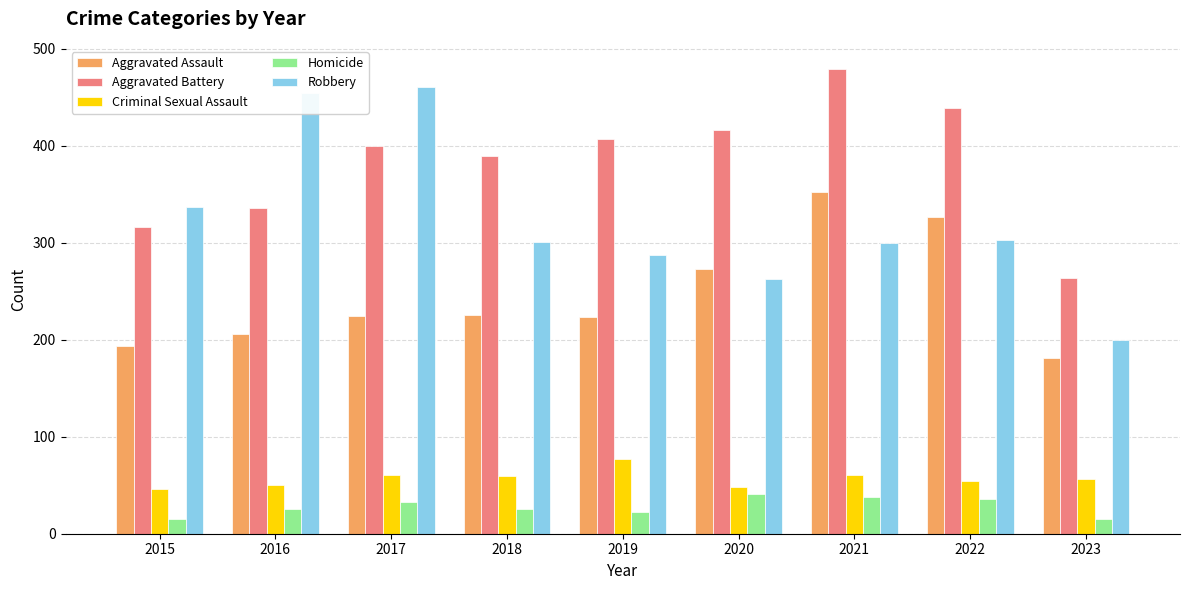

Which series has the largest total across all categories?

Aggravated Battery